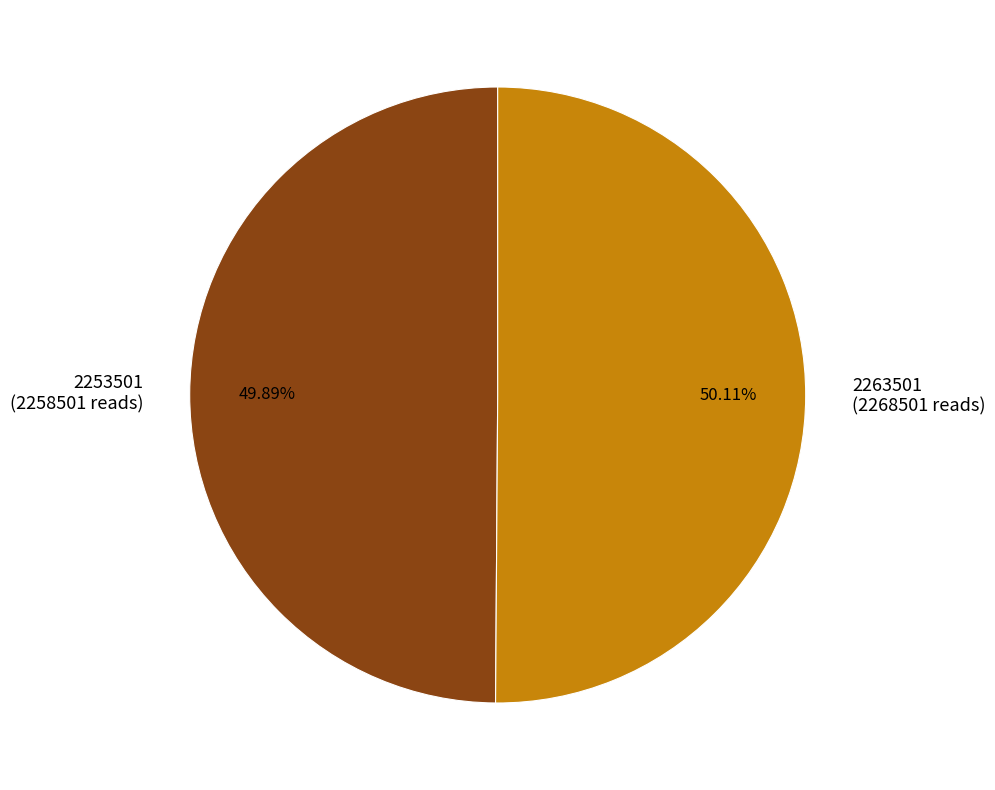

Combined, do 2263501 (2268501 reads) and 2253501 (2258501 reads) account for over 50%?

Yes